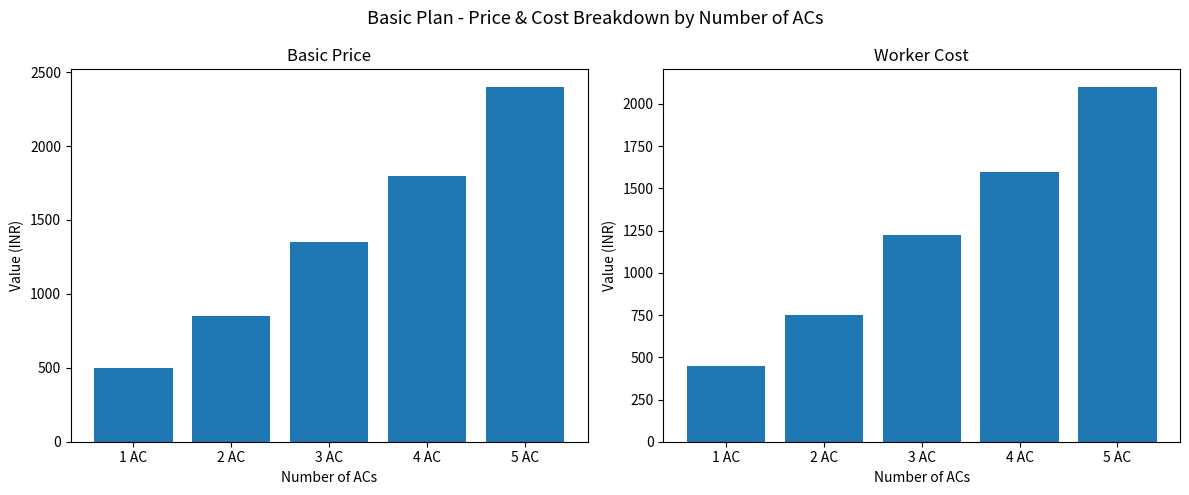

True or false: Basic Price has a value of 2399 at 5 AC.

True